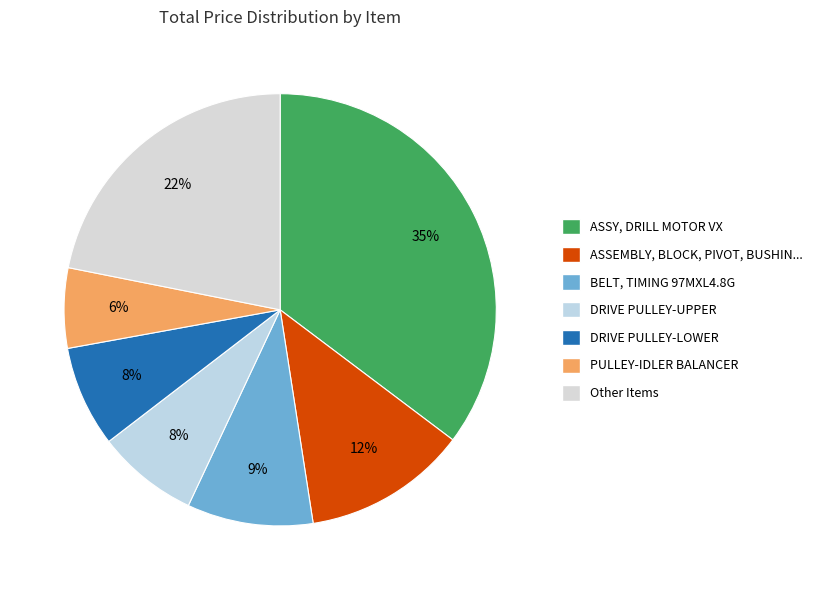

Which slice is the smallest?

PULLEY-IDLER BALANCER